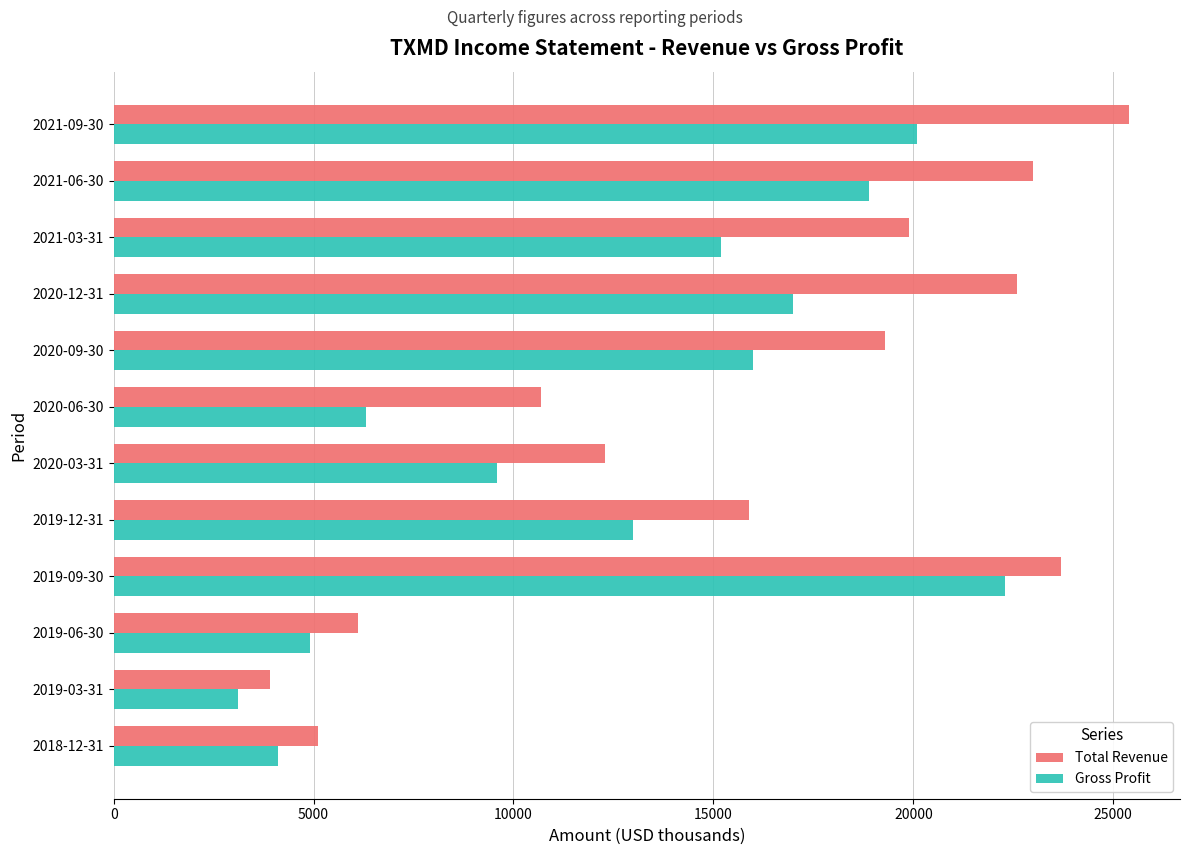

What is the minimum value for Gross Profit?

3100